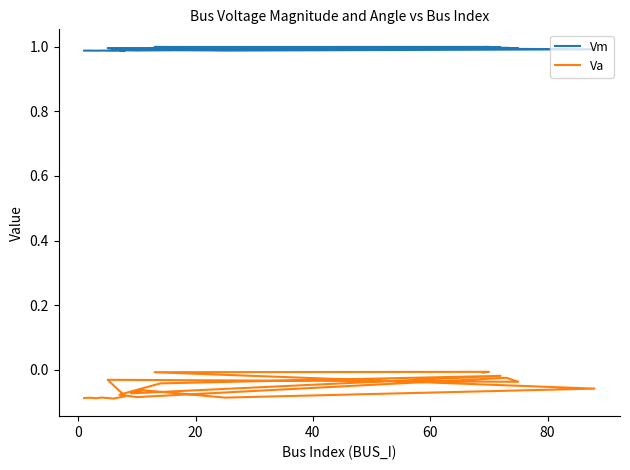

Which series has the widest spread of values?

Va